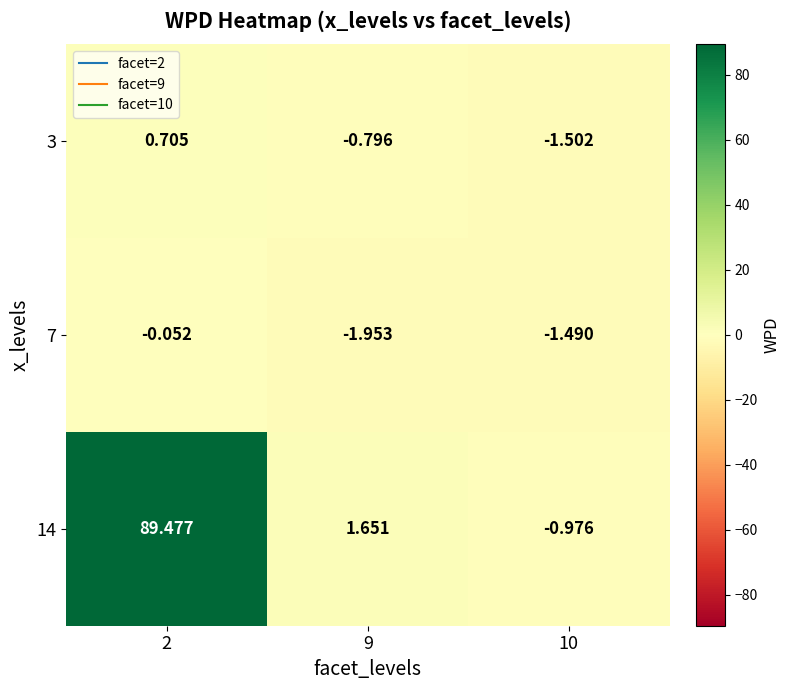

At which category does the chart reach its peak across all series?

2